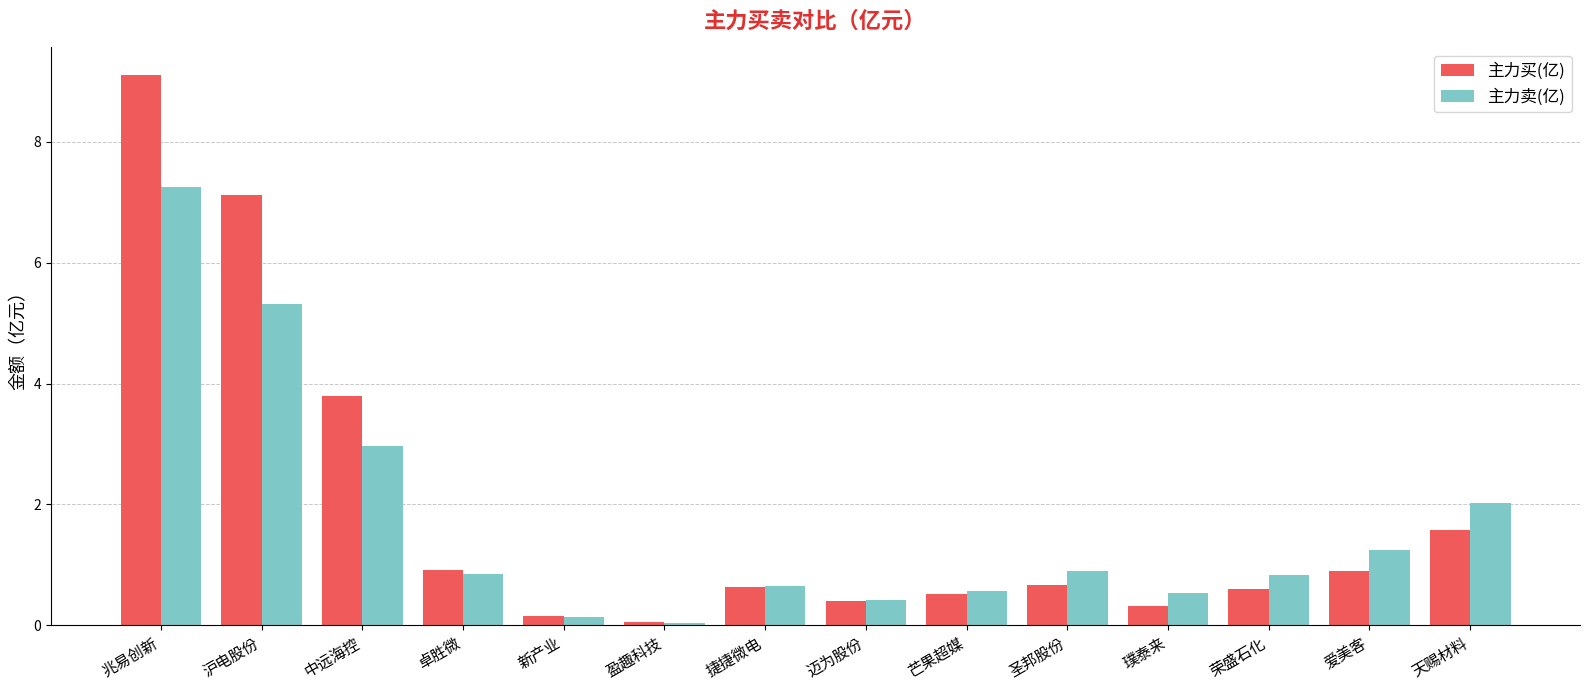

Between 兆易创新 and 卓胜微, which series saw the biggest shift?

主力买(亿)